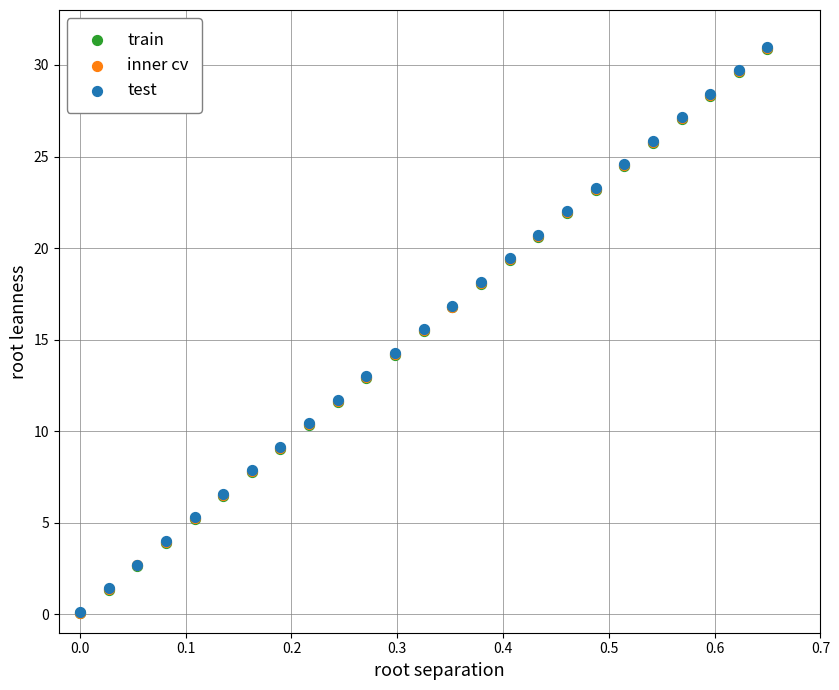

What are all the series names shown in the legend?

train, inner cv, test